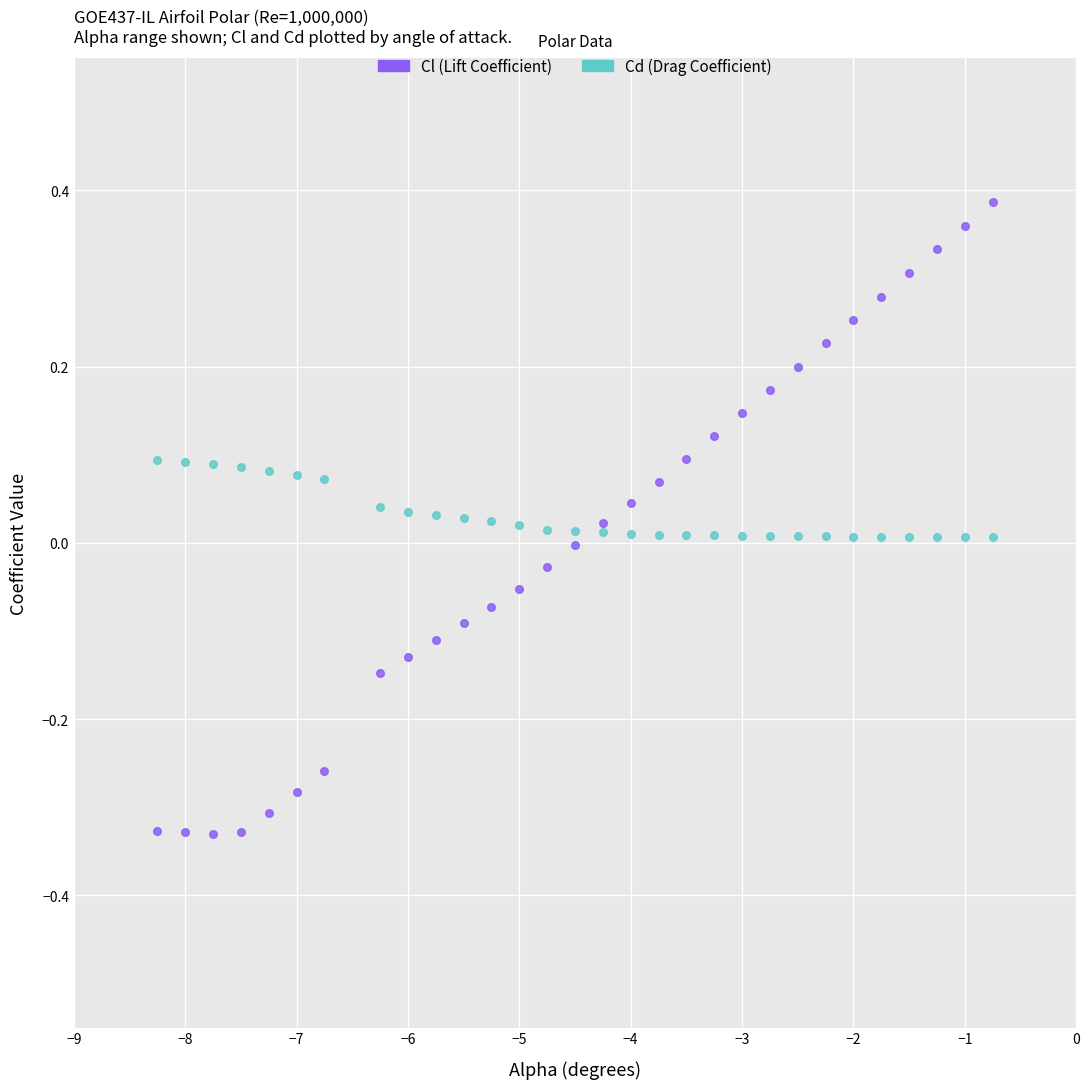

Which series has the largest Y range (max minus min)?

Cl (Lift Coefficient)